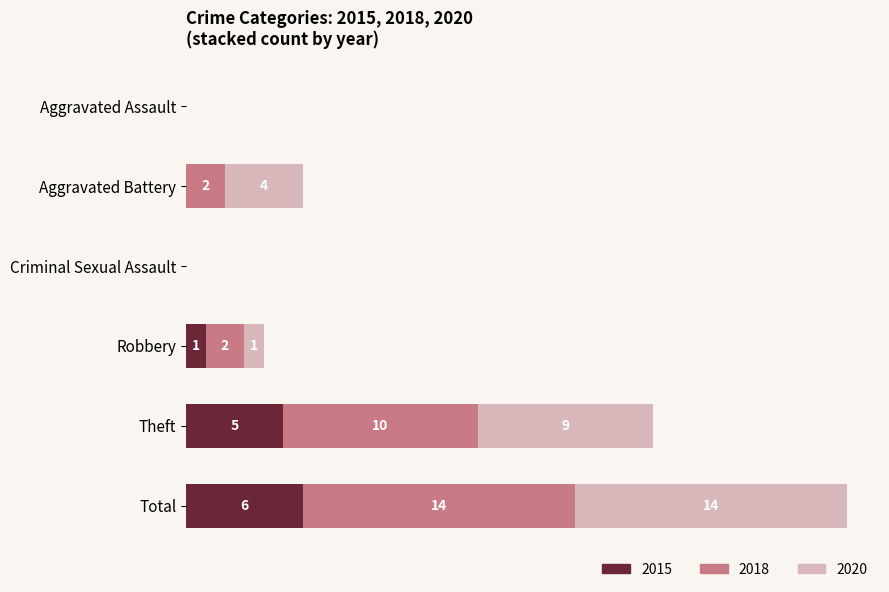

At which category is the sum across all series the highest?

Total